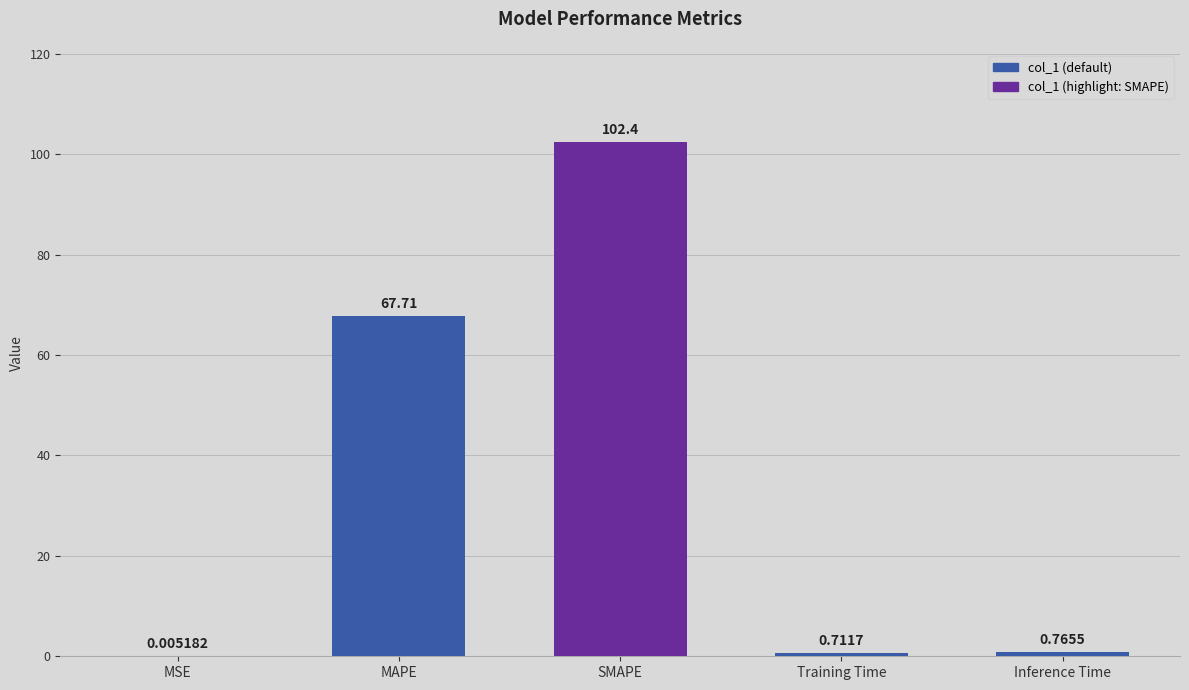

Are the bars horizontal?

No